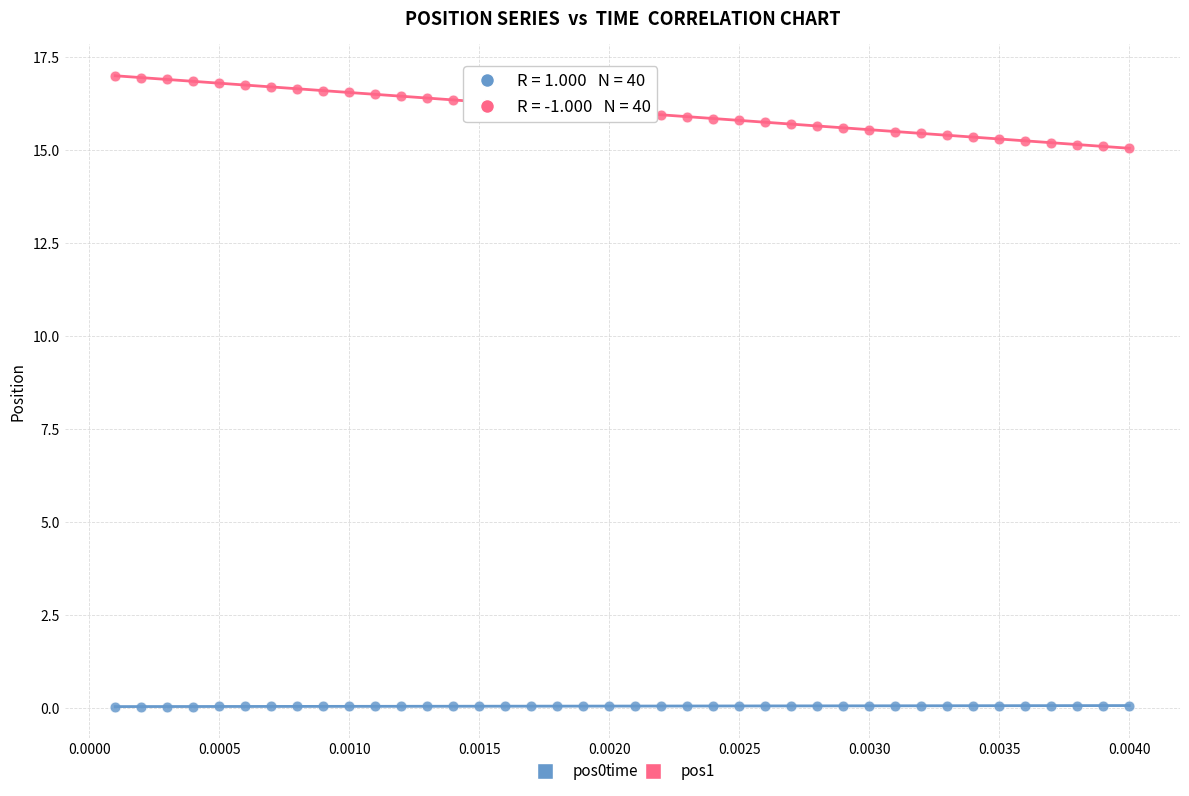

Which series reaches the maximum Y coordinate?

pos1